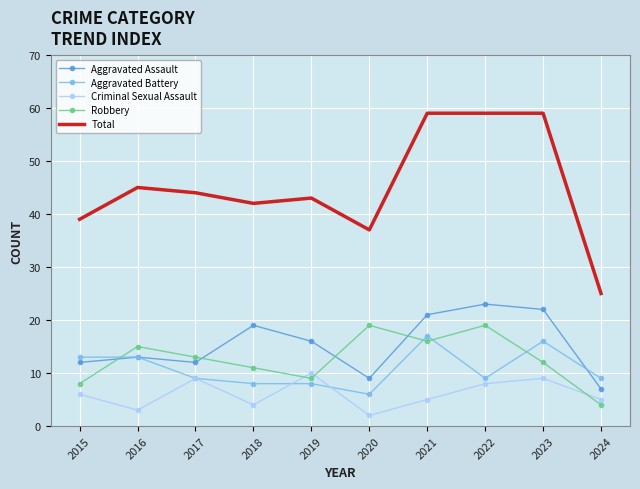

Which series has the largest total across all categories?

Total